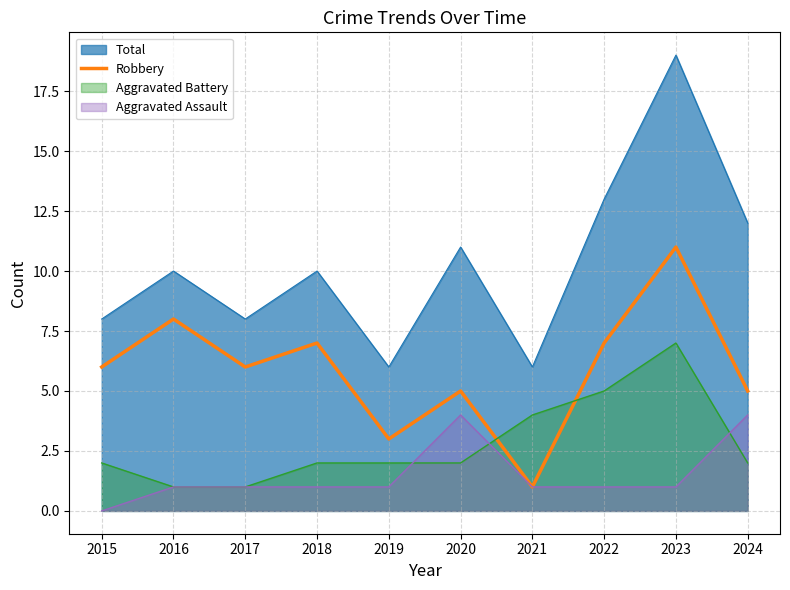

What is the value of the 4th point from the left?

7